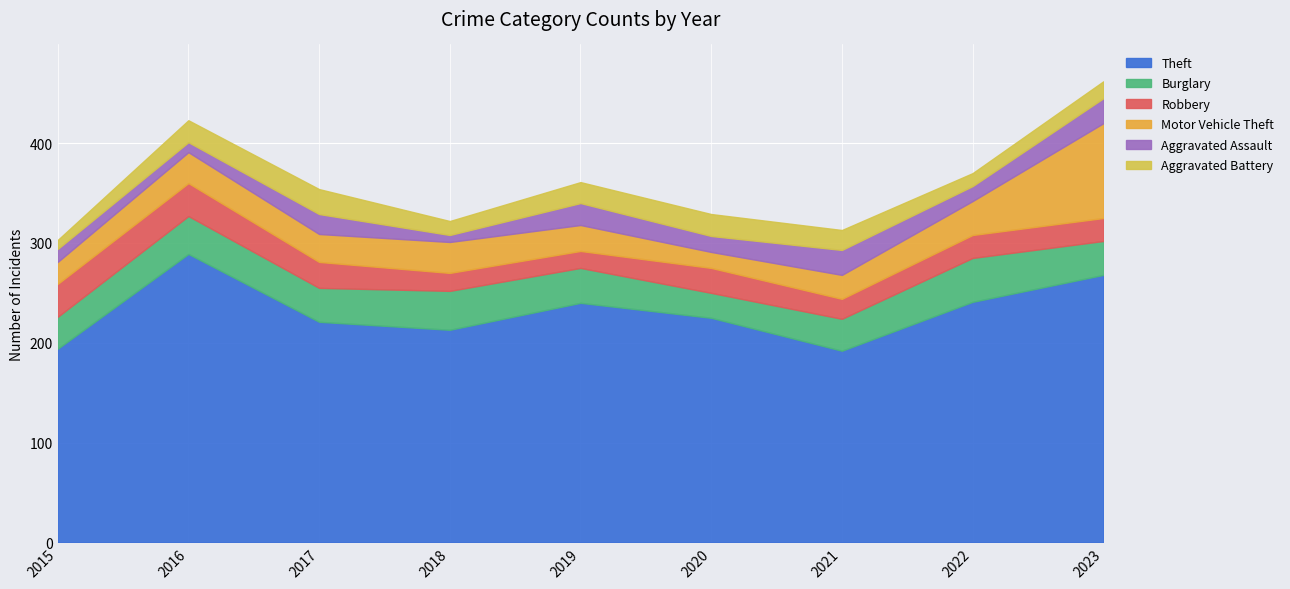

True or false: Theft has a value of 69 at 2020.

False